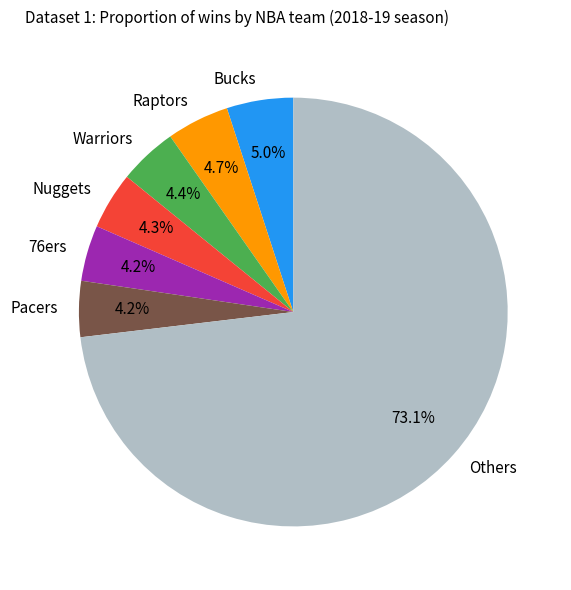

Does Others account for over 50% of the chart?

Yes